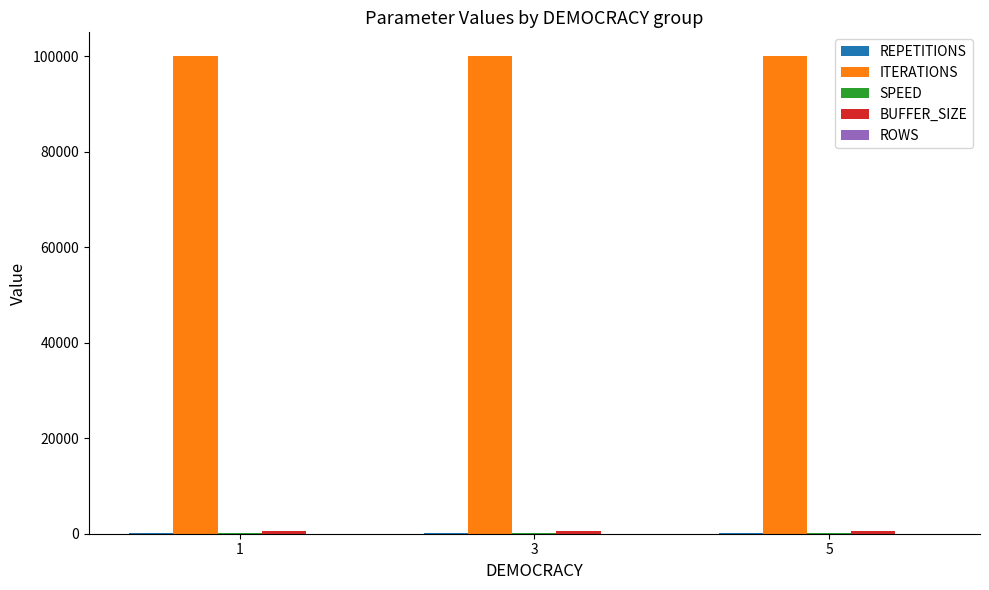

What is the maximum value shown in the chart?

100000